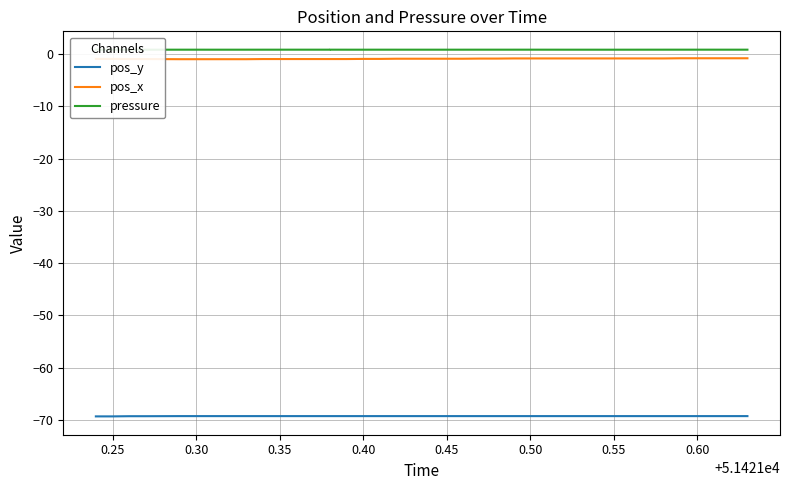

True or false: pos_x and pos_y intersect in this chart.

False